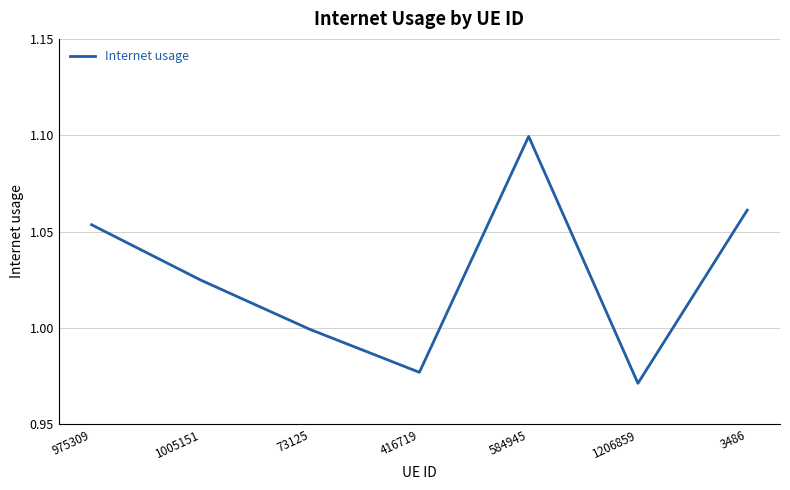

What position from the left is 3486?

7